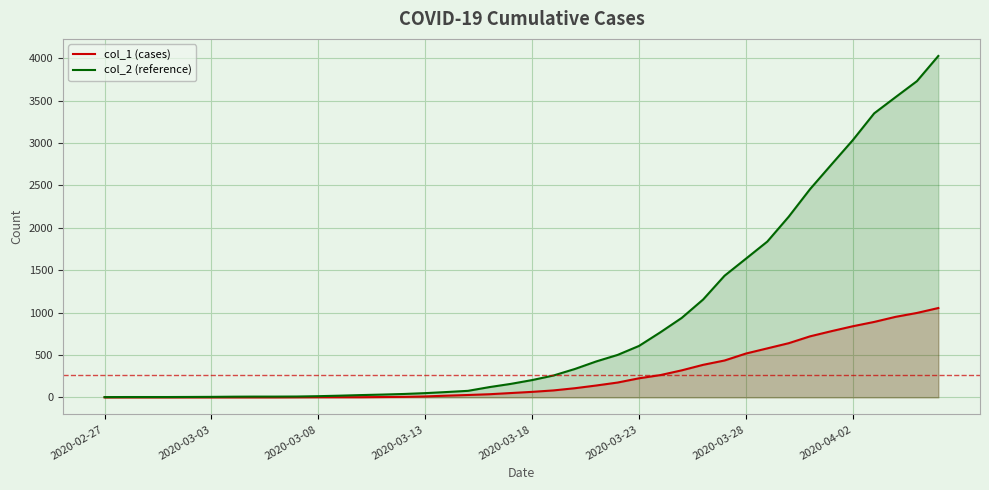

Which series has the largest range (max minus min)?

col_2 (reference)